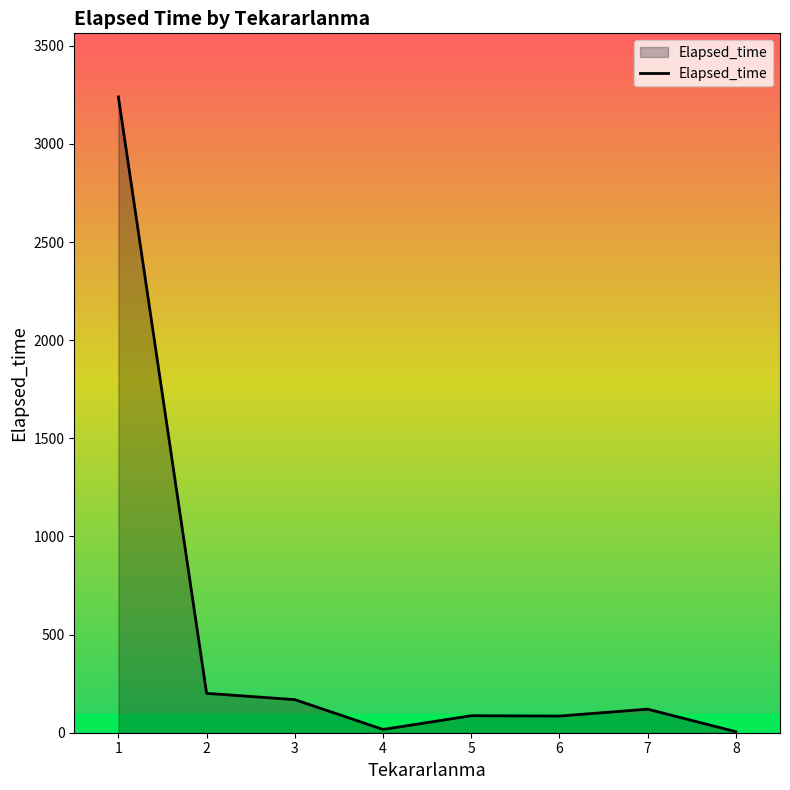

What is the greatest value displayed?

3239.4